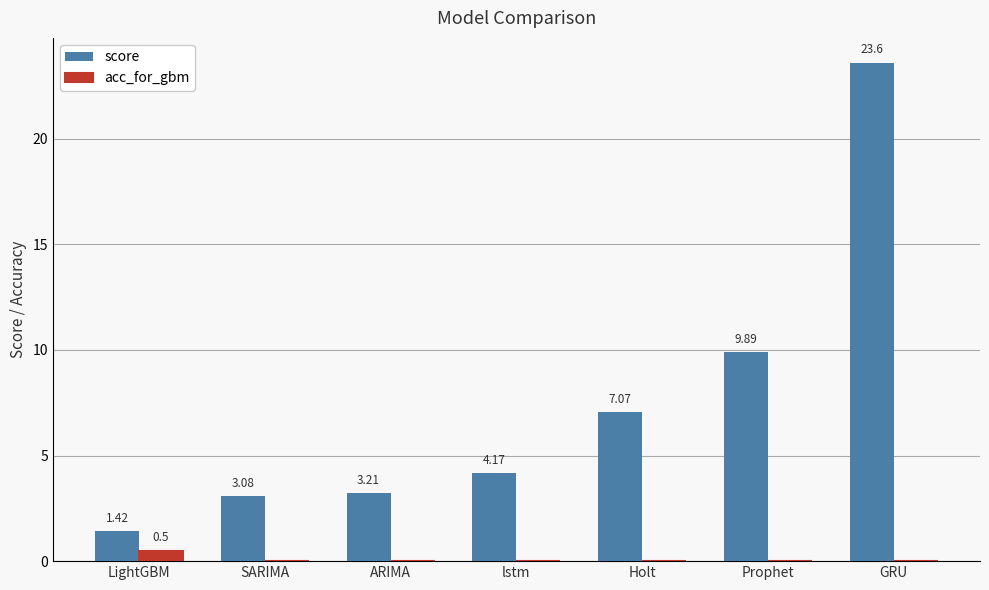

Between ARIMA and lstm, which series saw the biggest shift?

score